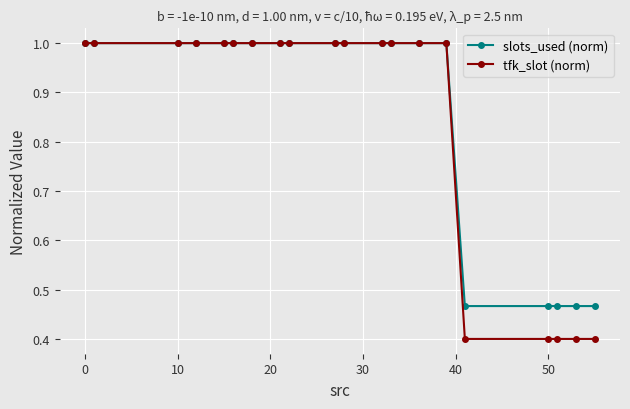

At how many categories does at least one series exceed 0?

20